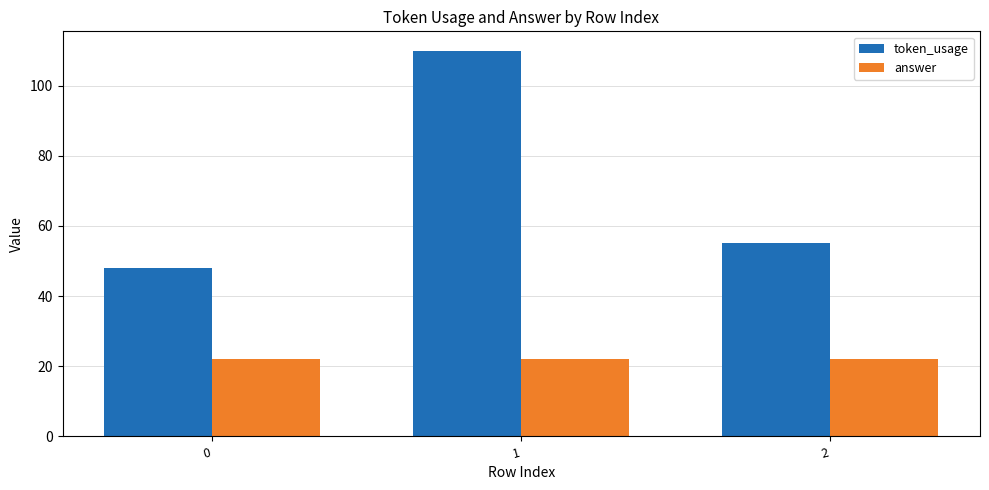

List the series in order of their peak value, highest first.

token_usage, answer